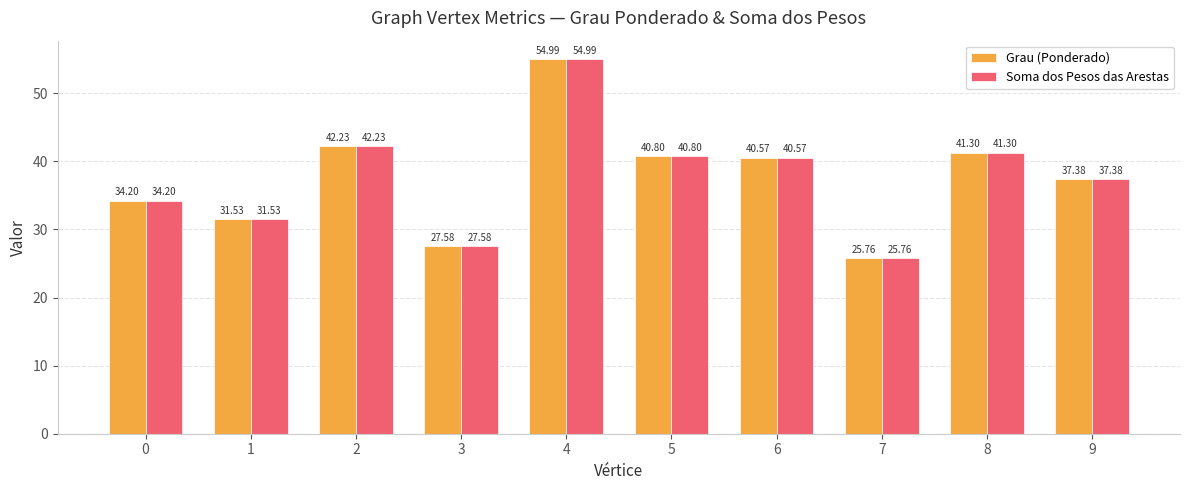

At which category does the chart reach its minimum across all series?

7